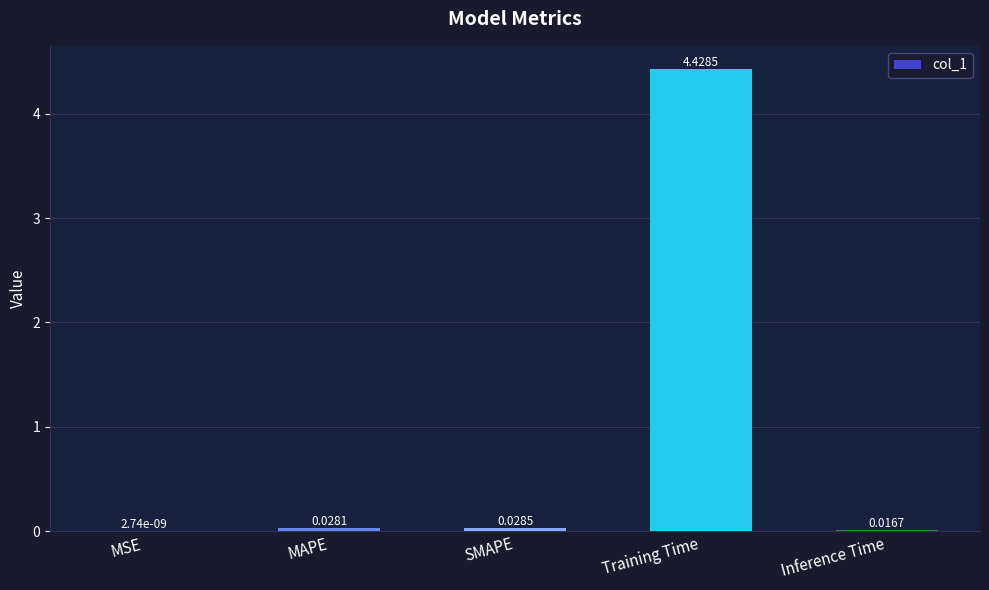

Which has a higher value, MAPE or Training Time?

Training Time